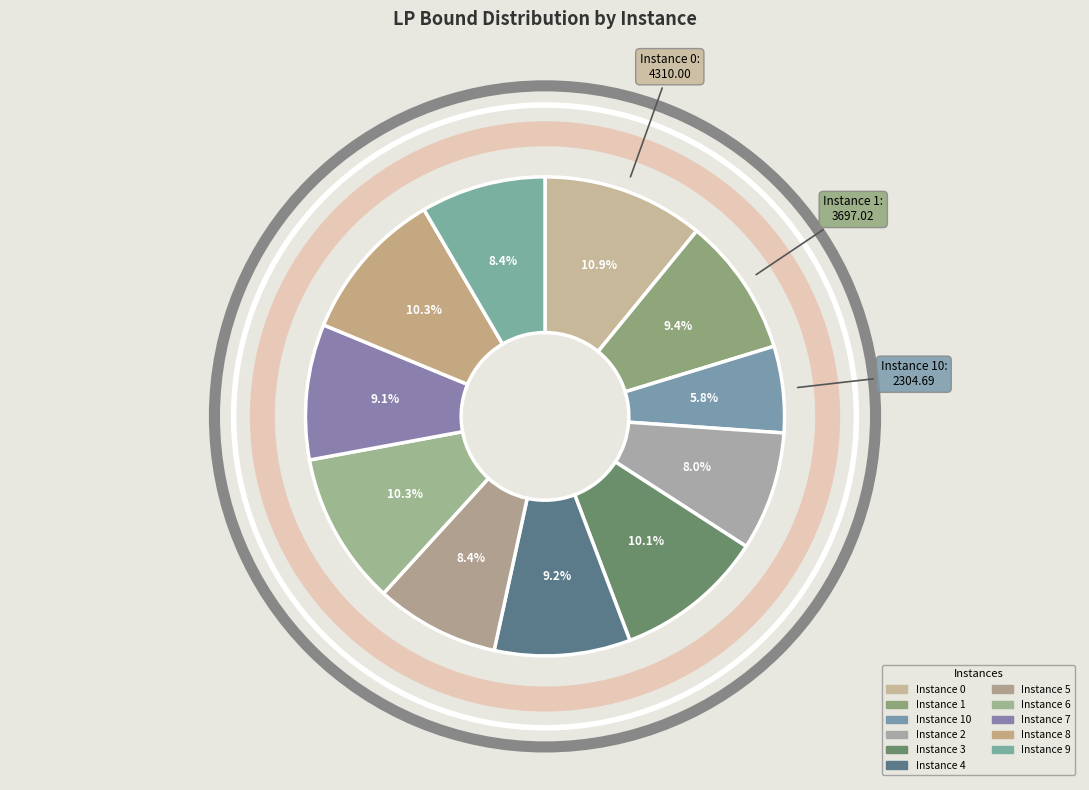

How many slices are in this pie chart?

11